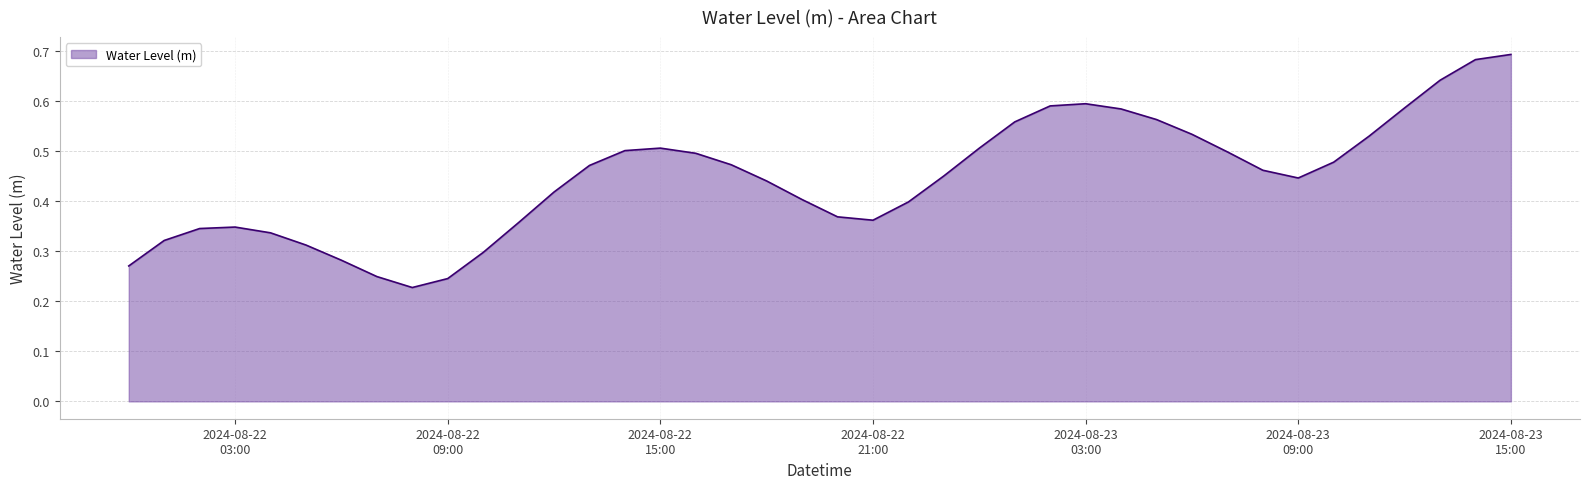

Rank the categories by value from highest to lowest.

2024-08-23 15:00:00, 2024-08-23 14:00:00, 2024-08-23 13:00:00, 2024-08-23 03:00:00, 2024-08-23 02:00:00, 2024-08-23 12:00:00, 2024-08-23 04:00:00, 2024-08-23 05:00:00, 2024-08-23 01:00:00, 2024-08-23 06:00:00, 2024-08-23 11:00:00, 2024-08-22 15:00:00, 2024-08-23 00:00:00, 2024-08-22 14:00:00, 2024-08-23 07:00:00, 2024-08-22 16:00:00, 2024-08-23 10:00:00, 2024-08-22 17:00:00, 2024-08-22 13:00:00, 2024-08-23 08:00:00, 2024-08-22 23:00:00, 2024-08-23 09:00:00, 2024-08-22 18:00:00, 2024-08-22 12:00:00, 2024-08-22 19:00:00, 2024-08-22 22:00:00, 2024-08-22 20:00:00, 2024-08-22 21:00:00, 2024-08-22 11:00:00, 2024-08-22 03:00:00, 2024-08-22 02:00:00, 2024-08-22 04:00:00, 2024-08-22 01:00:00, 2024-08-22 05:00:00, 2024-08-22 10:00:00, 2024-08-22 06:00:00, 2024-08-22 00:00:00, 2024-08-22 07:00:00, 2024-08-22 09:00:00, 2024-08-22 08:00:00